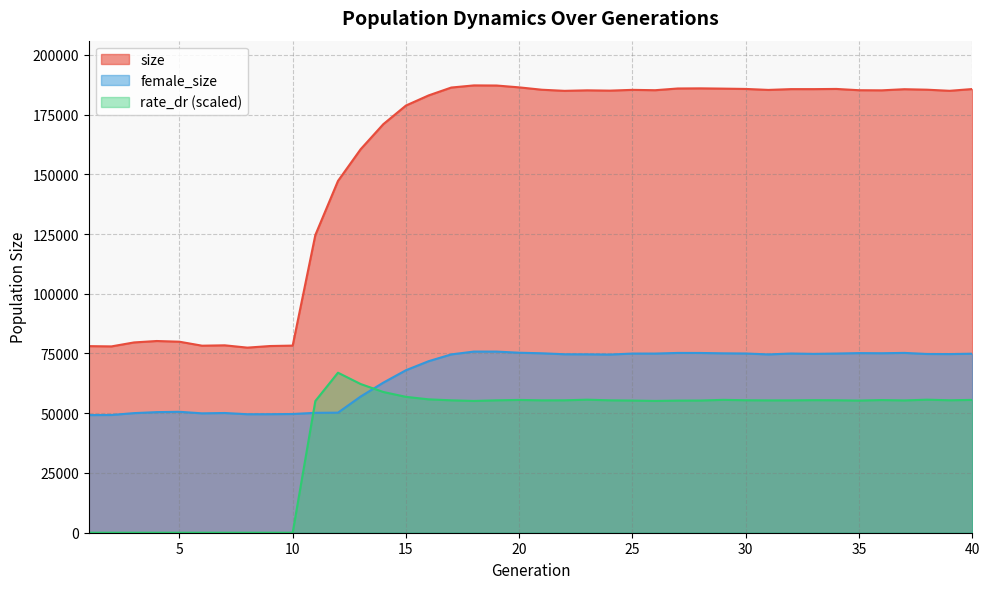

What is the sum of the female_size values at 17 and 36?

149731.0